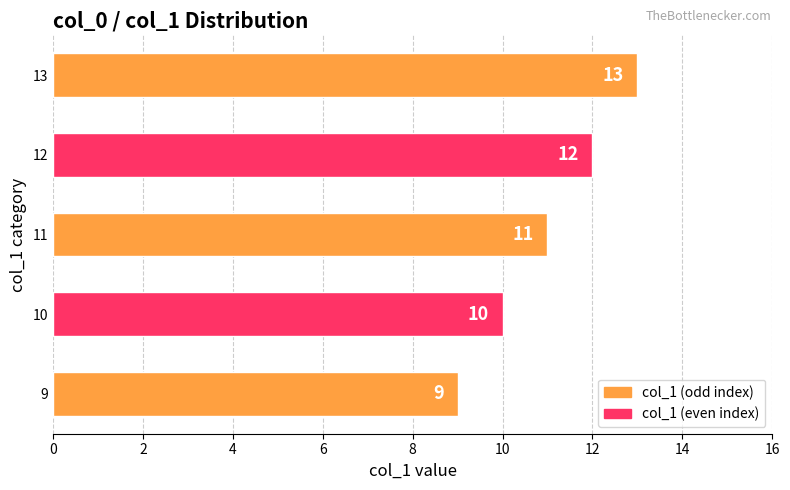

What is the sum of the values at 9 and 10?

19